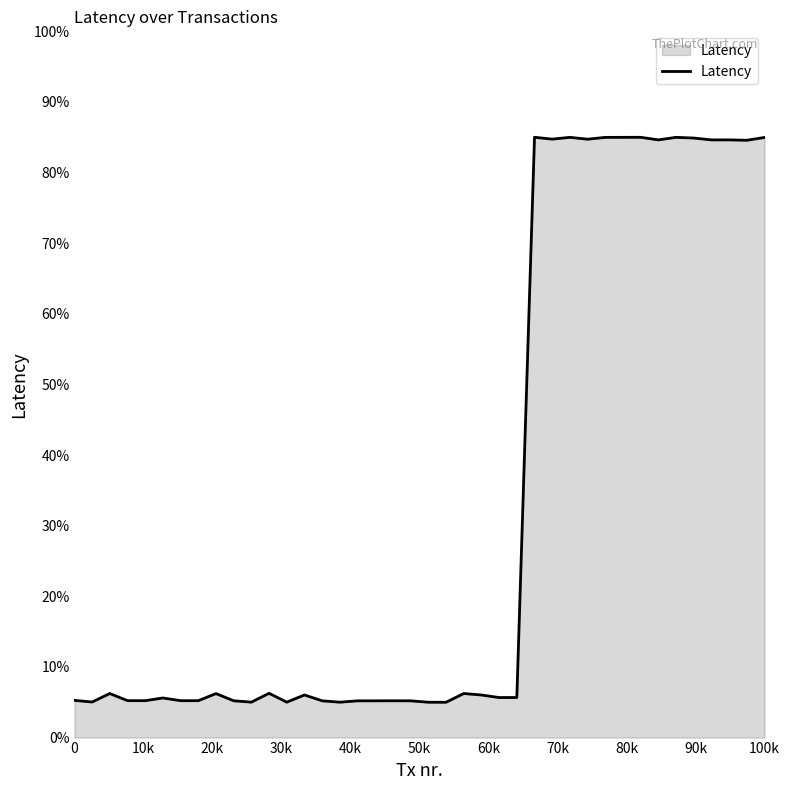

What is the difference between the maximum and minimum values?

80.0